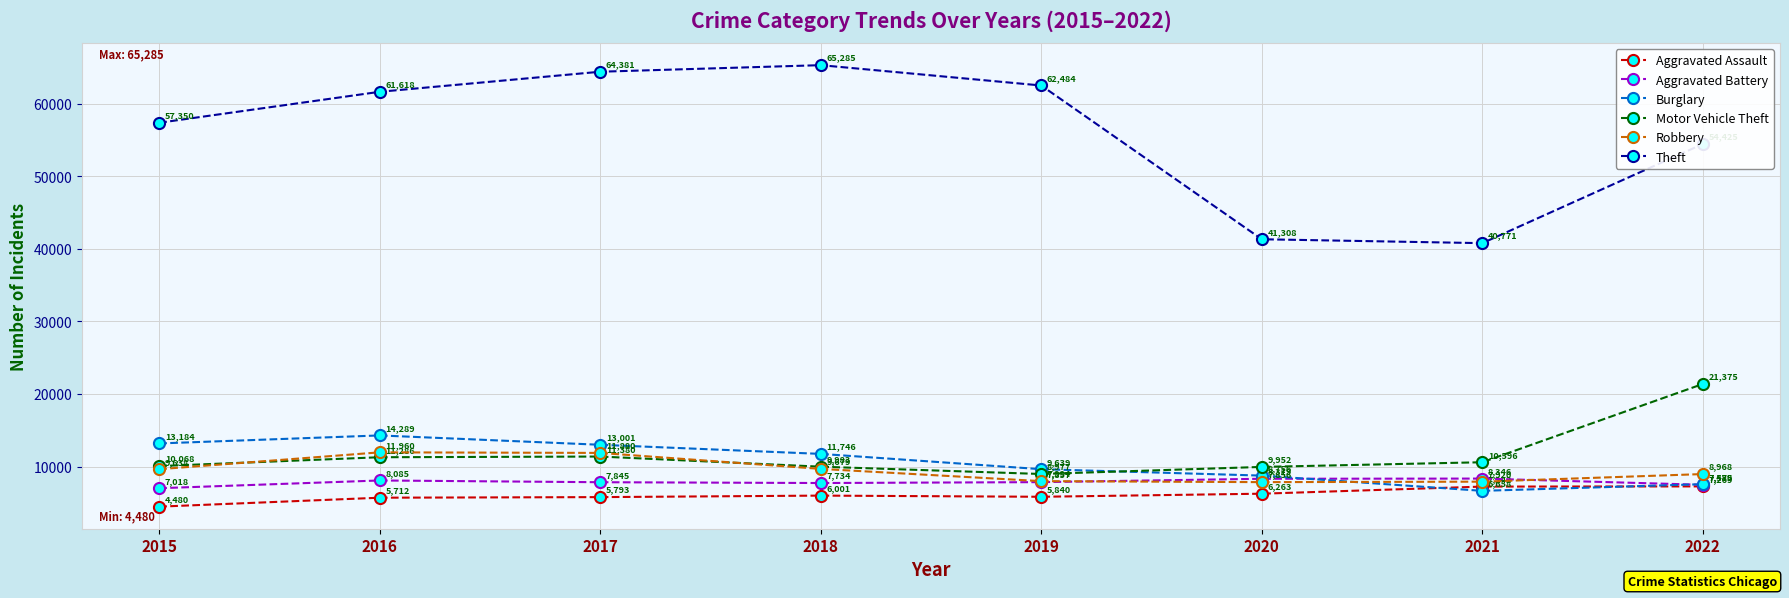

What value does the Aggravated Assault series have at 2019?

5840